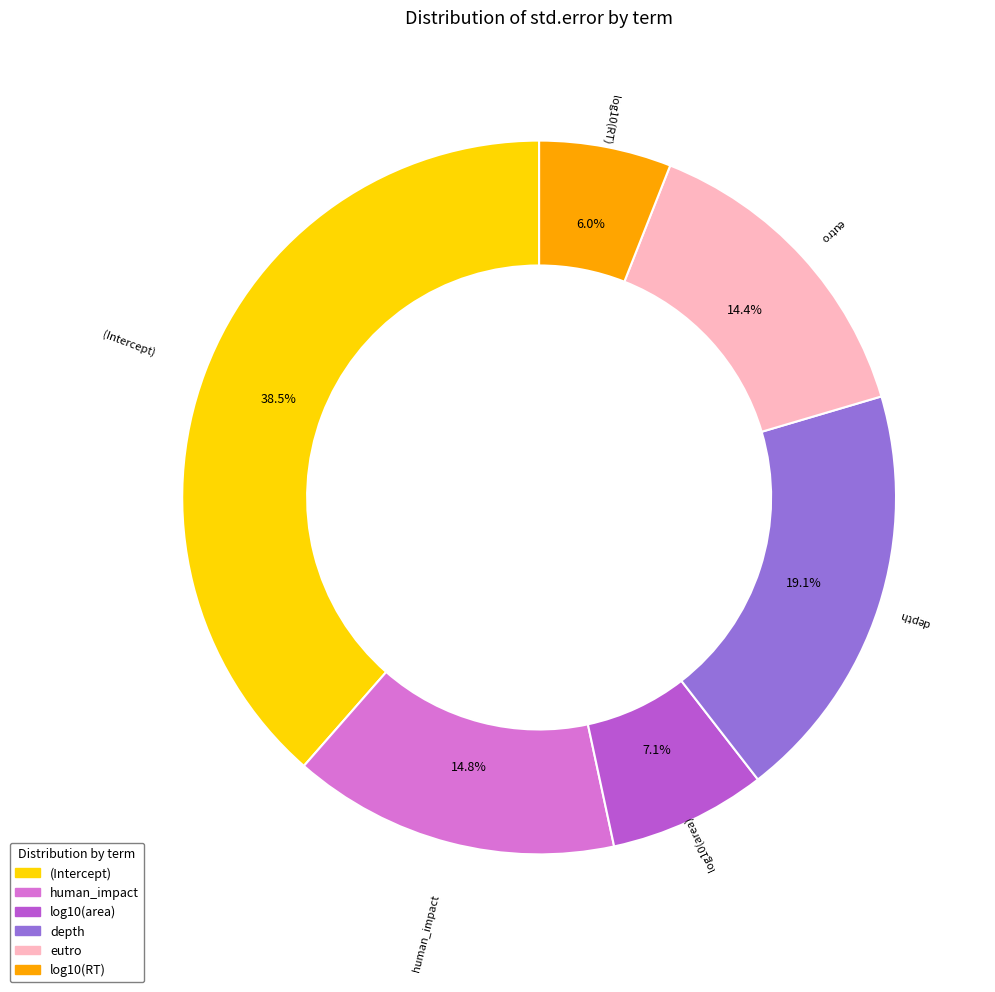

Count the number of slices in the pie.

6